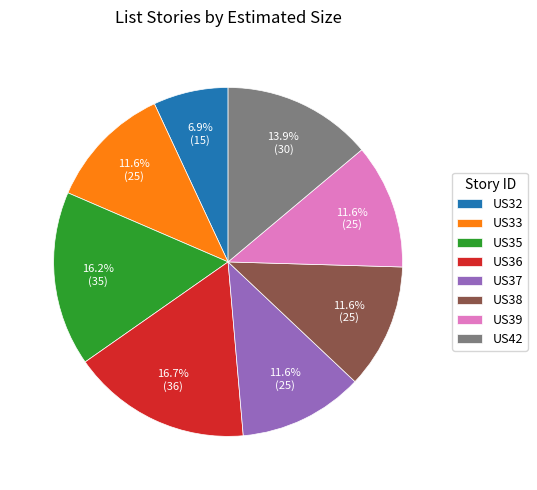

Is there a majority slice in this chart?

No